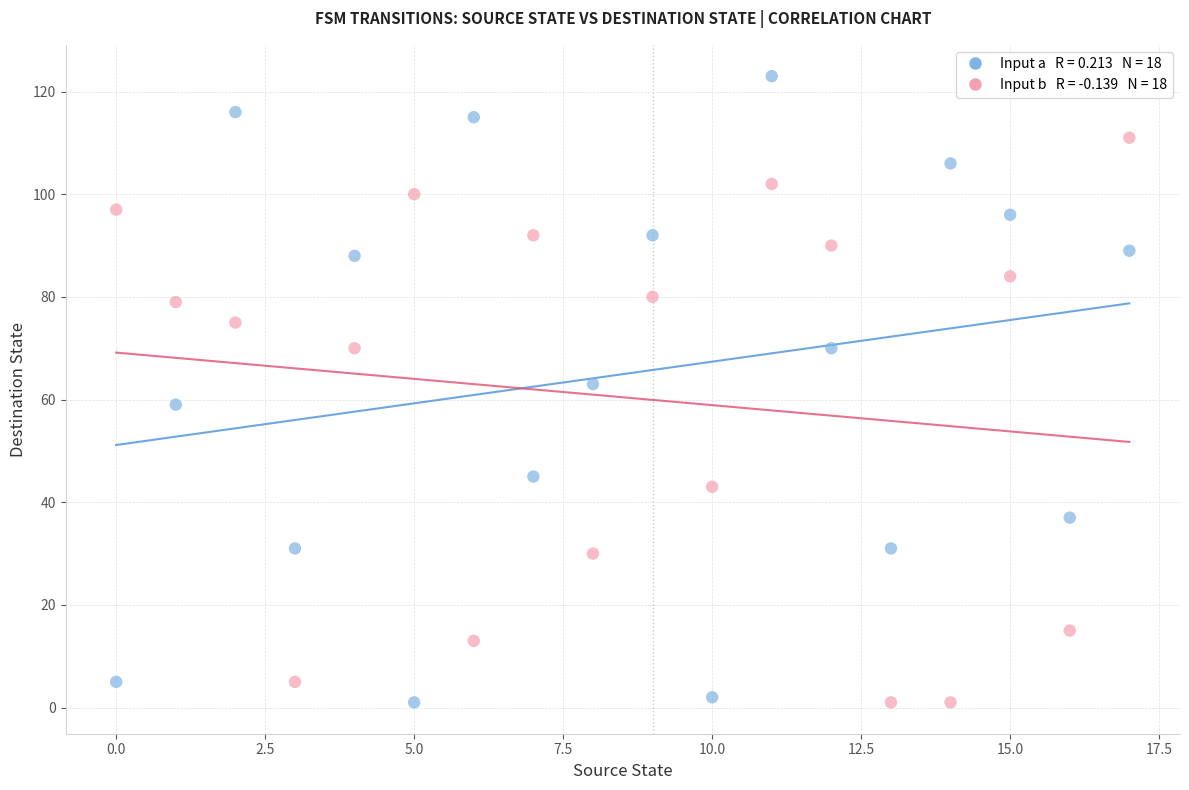

Across all data points, what is the range of Y values (max minus min)?

122